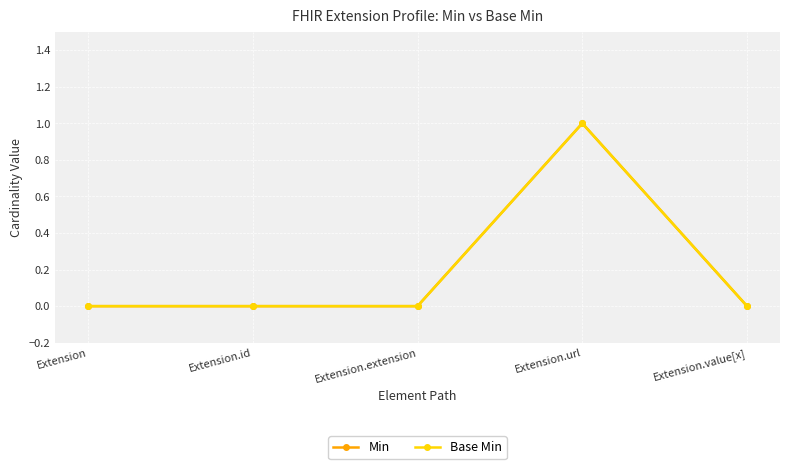

True or false: Base Min and Min intersect in this chart.

False